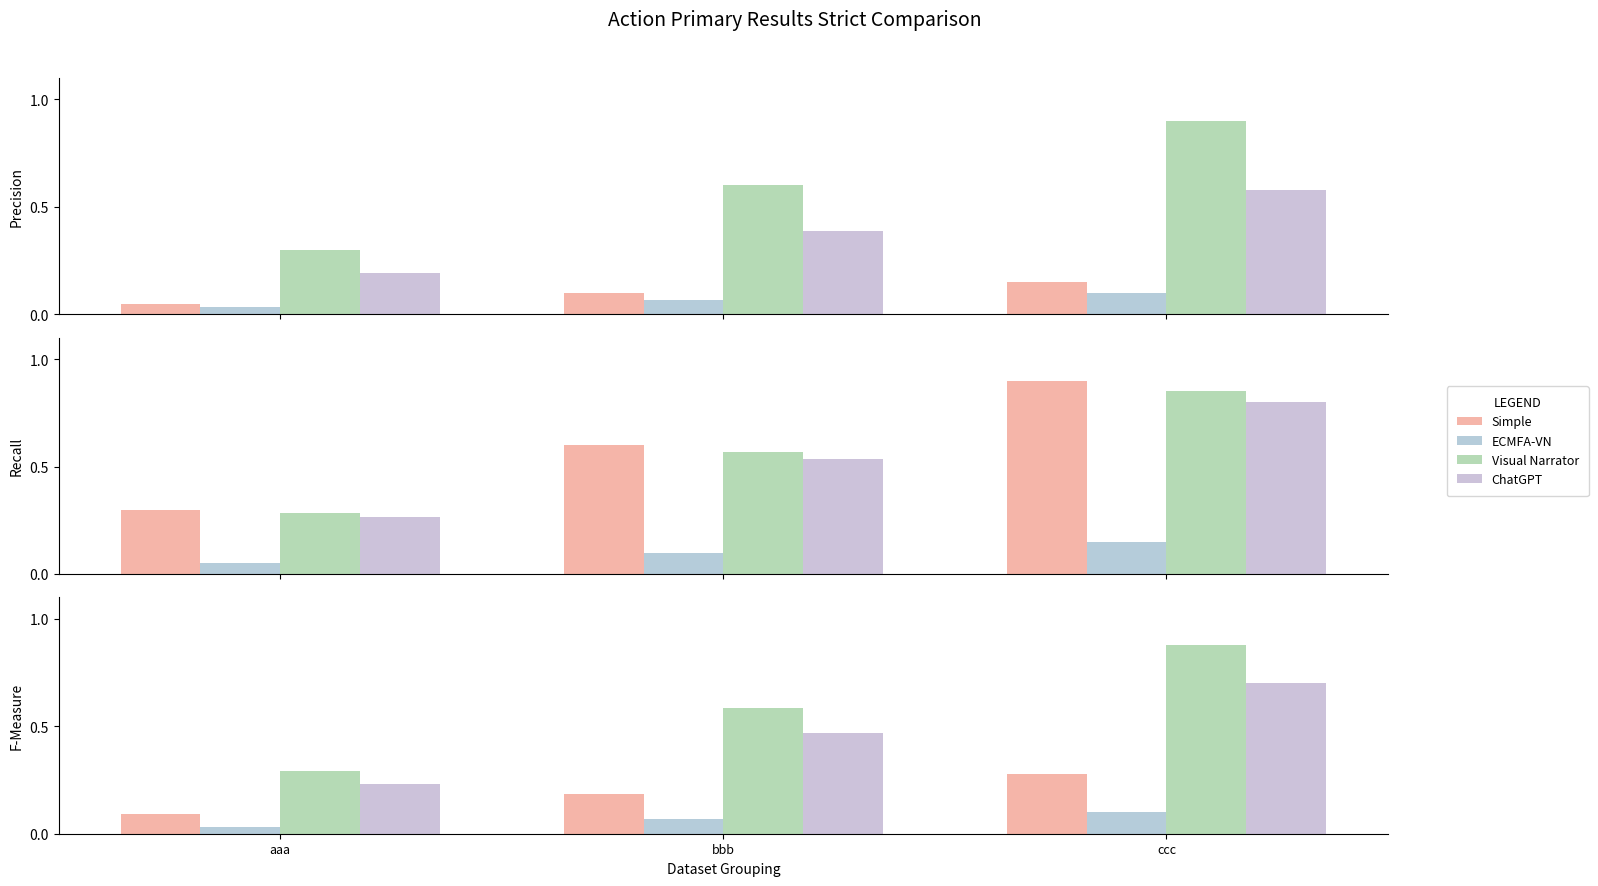

What position from the left is ccc?

3